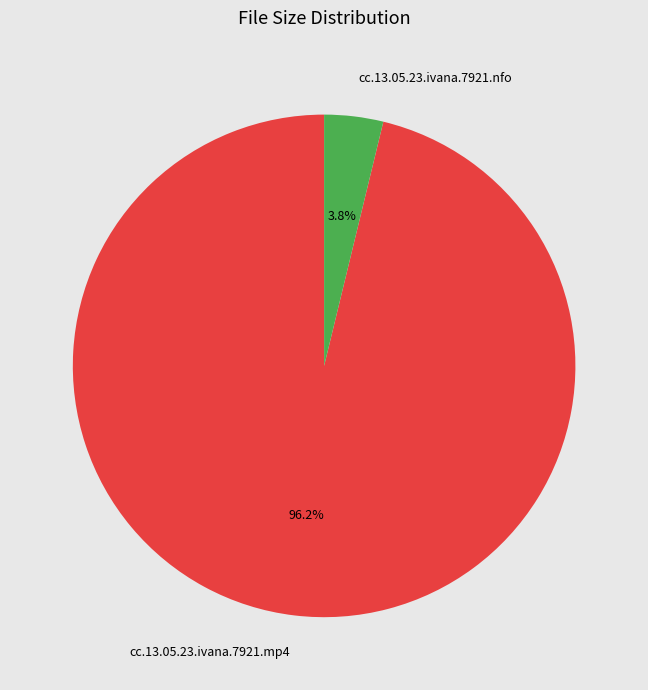

What is the smallest slice in the pie chart?

cc.13.05.23.ivana.7921.nfo